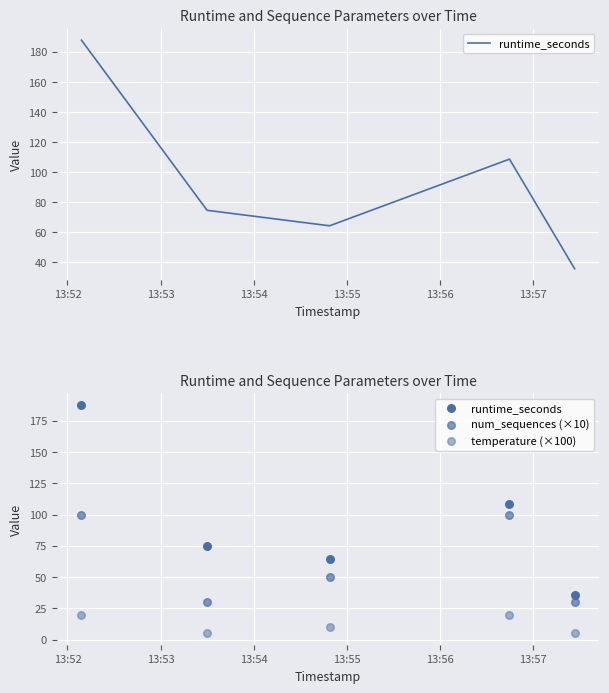

Which series contains the highest Y value?

runtime_seconds